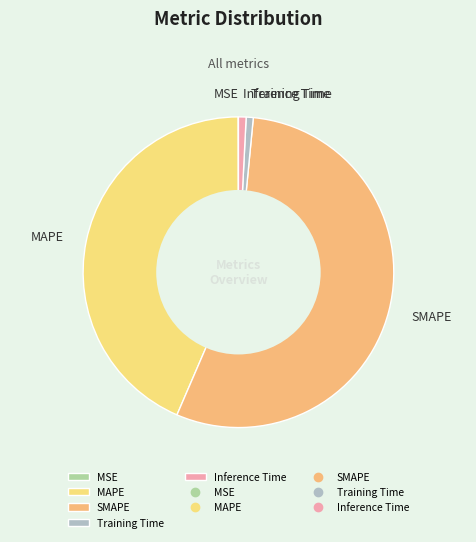

Is the sum of SMAPE and Training Time greater than half?

Yes